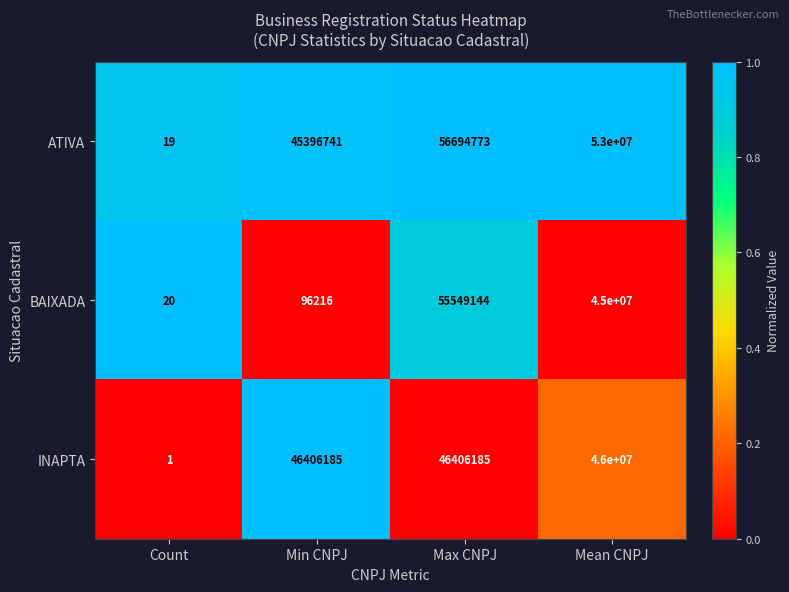

What is the average value of the ATIVA series?

38772883